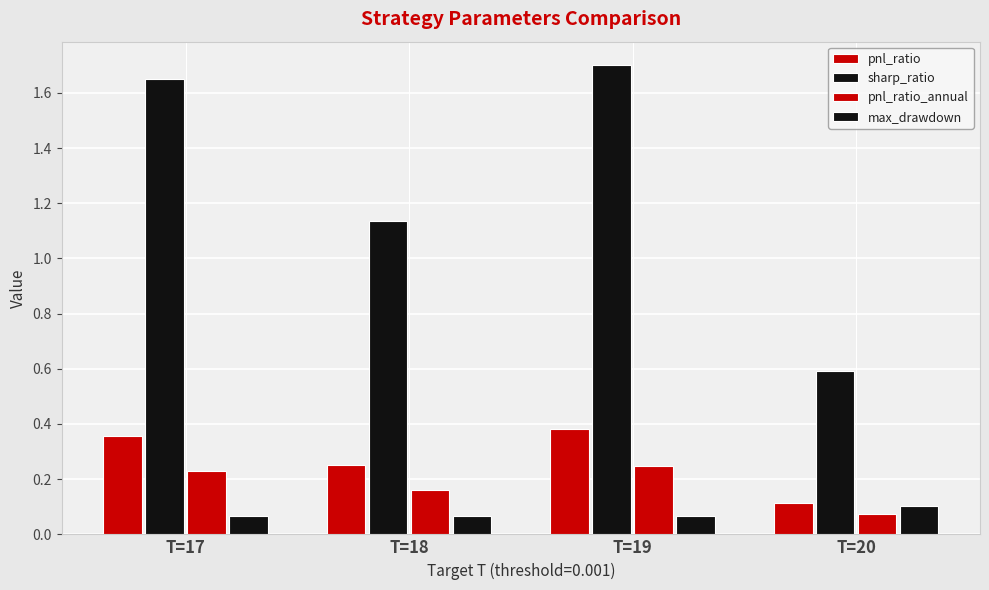

Does the chart contain any negative values?

No